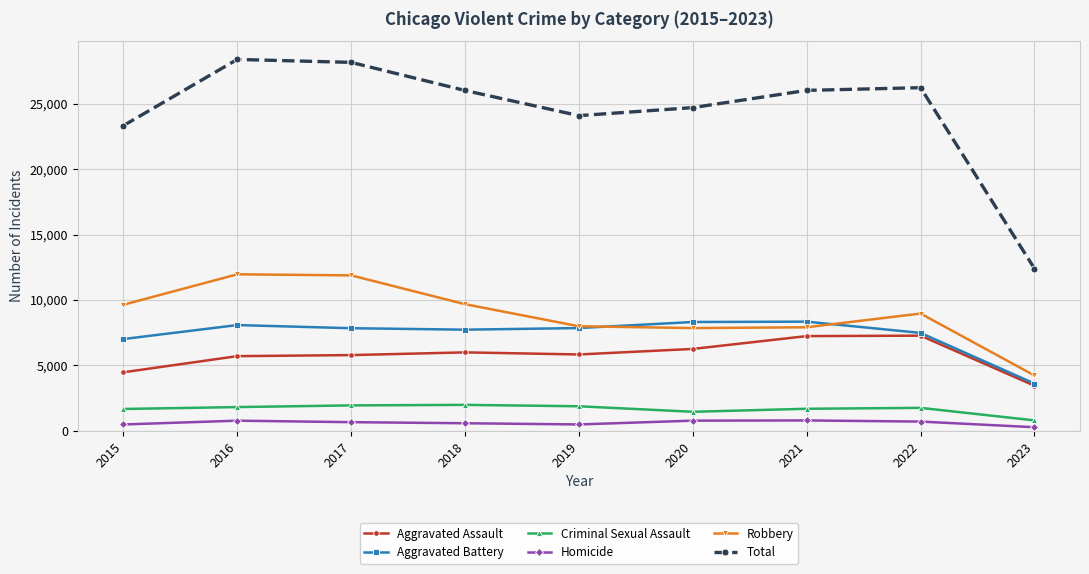

Which series has the largest total across all categories?

Total